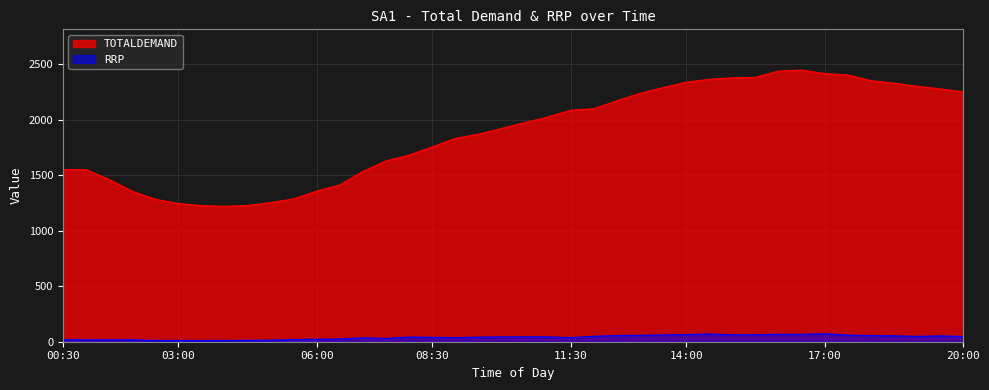

Rank the series by their average value, from lowest to highest.

RRP, TOTALDEMAND